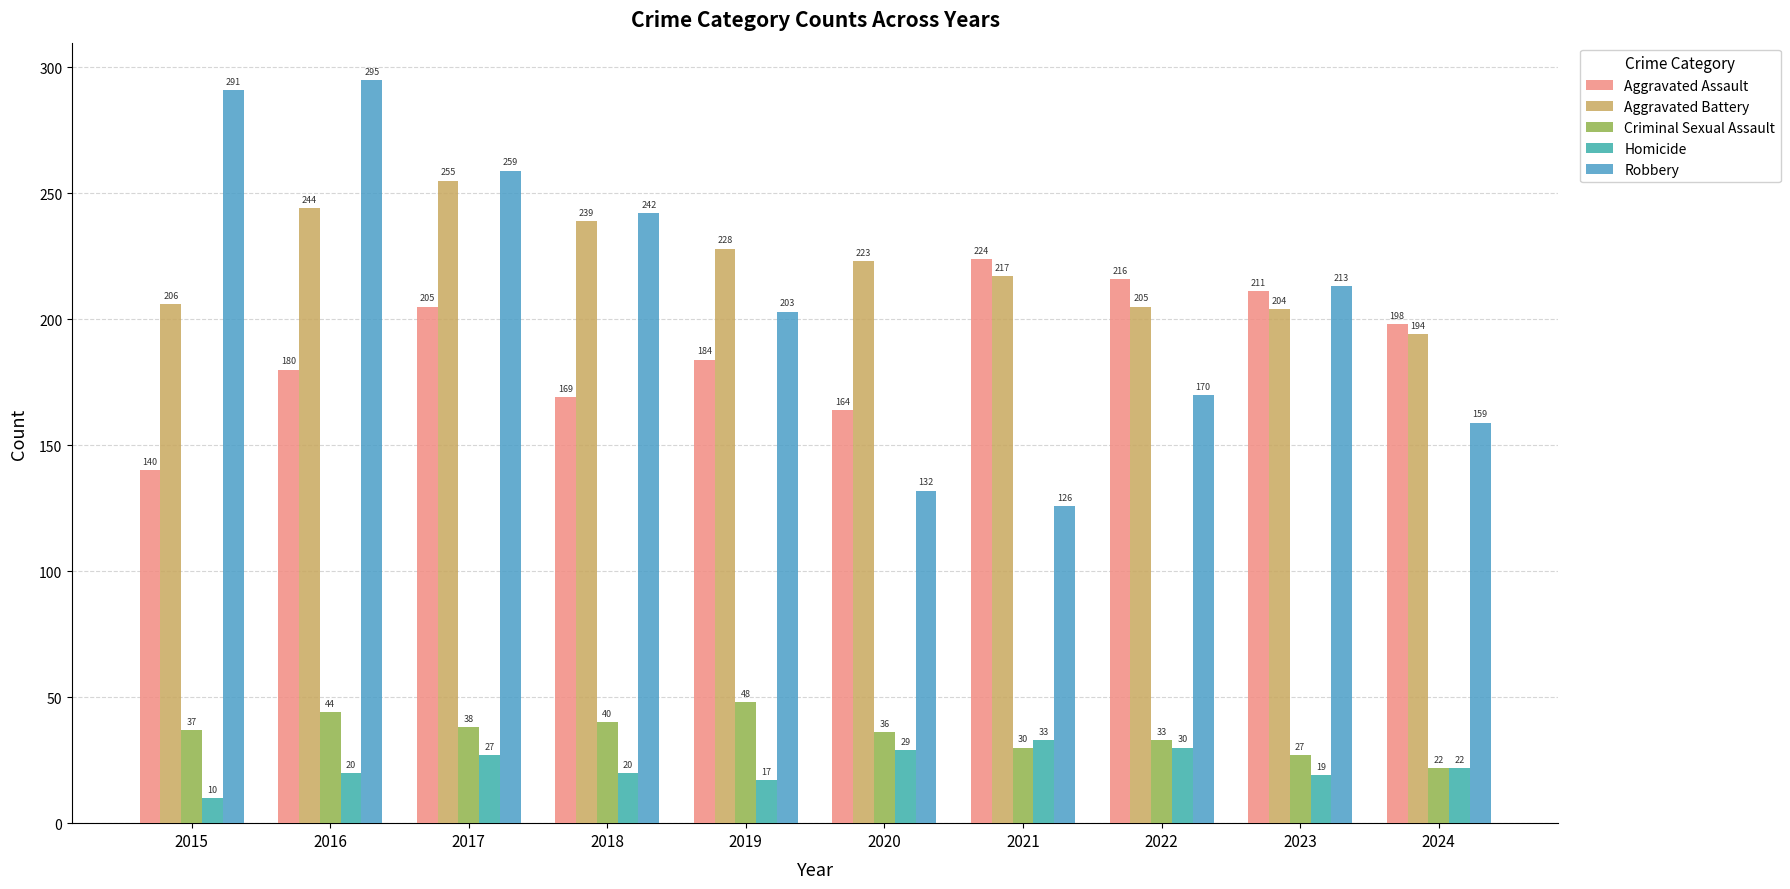

Reading left to right, what are all the values shown in this chart?

Aggravated Assault: 2015=140	2016=180	2017=205	2018=169	2019=184	2020=164	2021=224	2022=216	2023=211	2024=198
Aggravated Battery: 2015=206	2016=244	2017=255	2018=239	2019=228	2020=223	2021=217	2022=205	2023=204	2024=194
Criminal Sexual Assault: 2015=37	2016=44	2017=38	2018=40	2019=48	2020=36	2021=30	2022=33	2023=27	2024=22
Homicide: 2015=10	2016=20	2017=27	2018=20	2019=17	2020=29	2021=33	2022=30	2023=19	2024=22
Robbery: 2015=291	2016=295	2017=259	2018=242	2019=203	2020=132	2021=126	2022=170	2023=213	2024=159